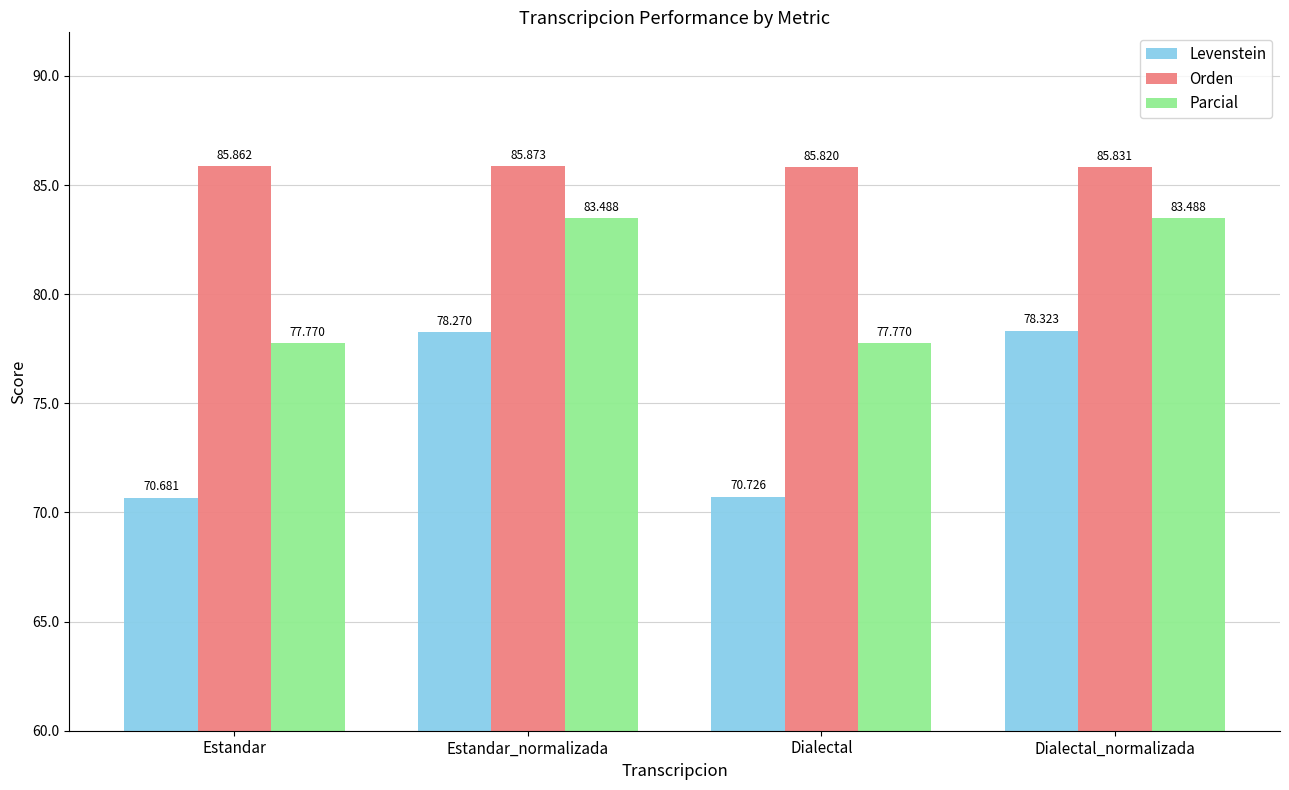

Reading right to left, transcribe all the data shown in this chart.

Levenstein: 78.3	70.7	78.3	70.7
Orden: 85.8	85.8	85.9	85.9
Parcial: 83.5	77.8	83.5	77.8